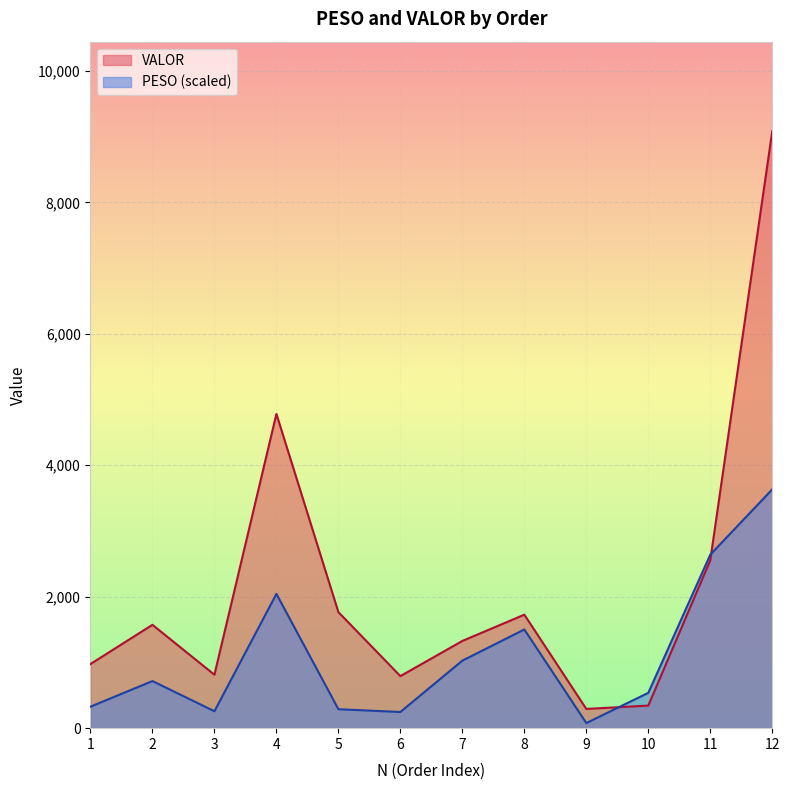

What is the average value of the PESO series?

1107.9